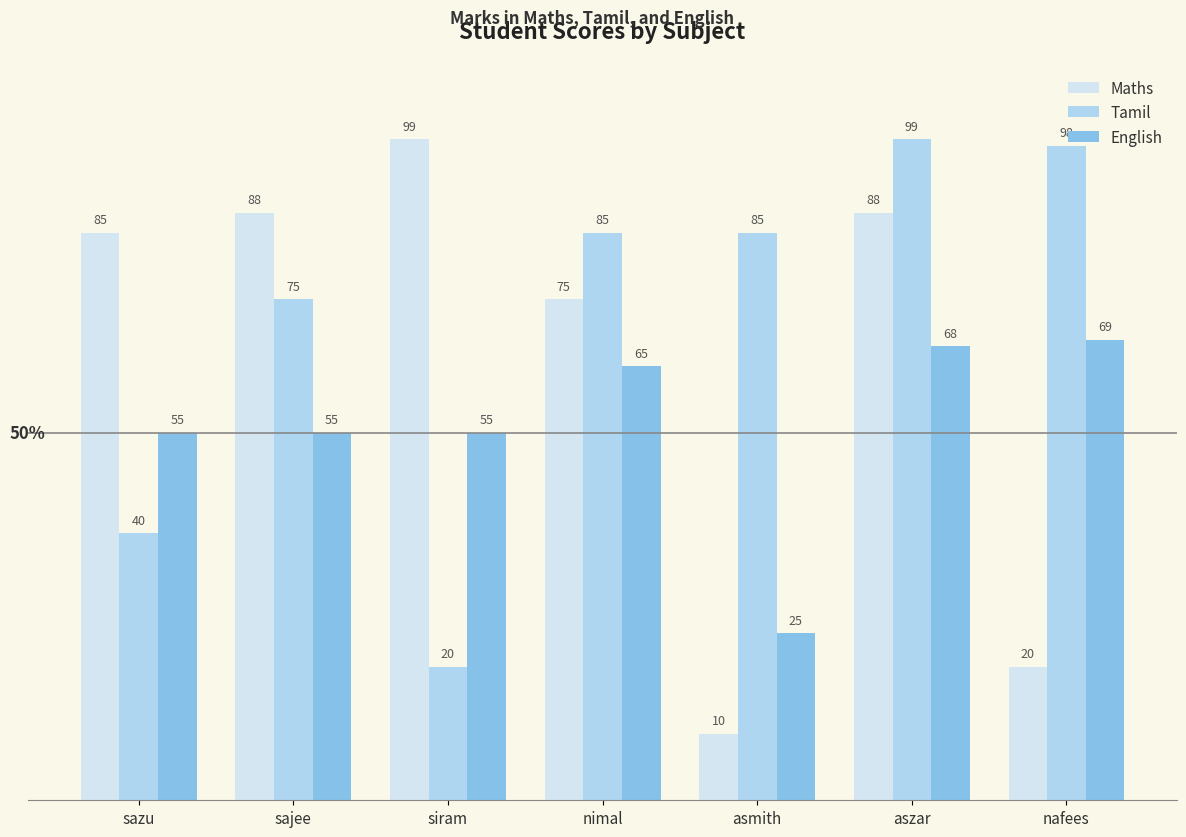

The value of Maths at asmith is 14. True or false?

False